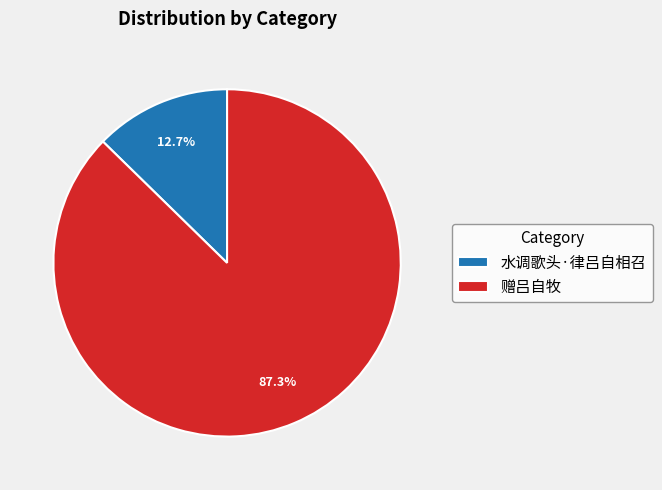

What percentage is the 赠吕自牧 slice, to the nearest percent?

87%